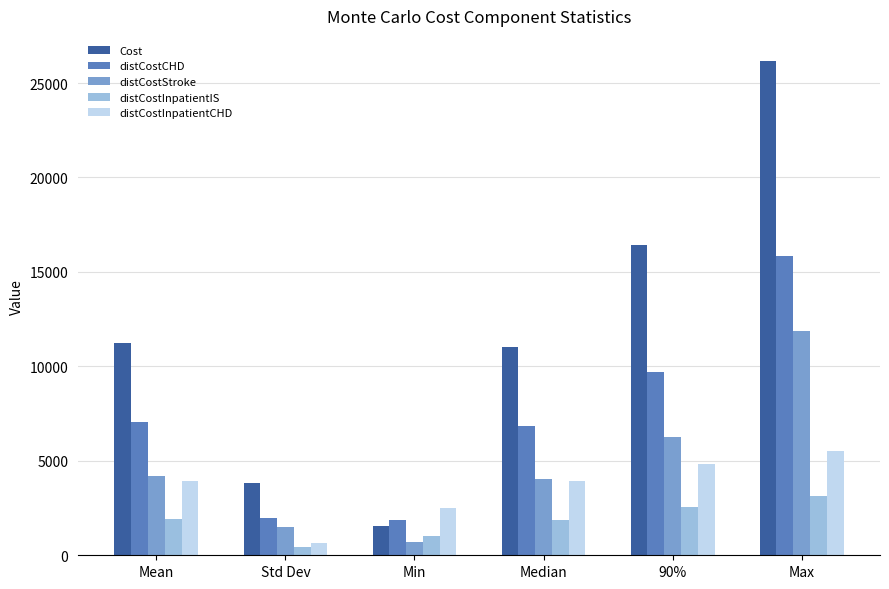

What is the maximum value shown in the chart?

26185.8